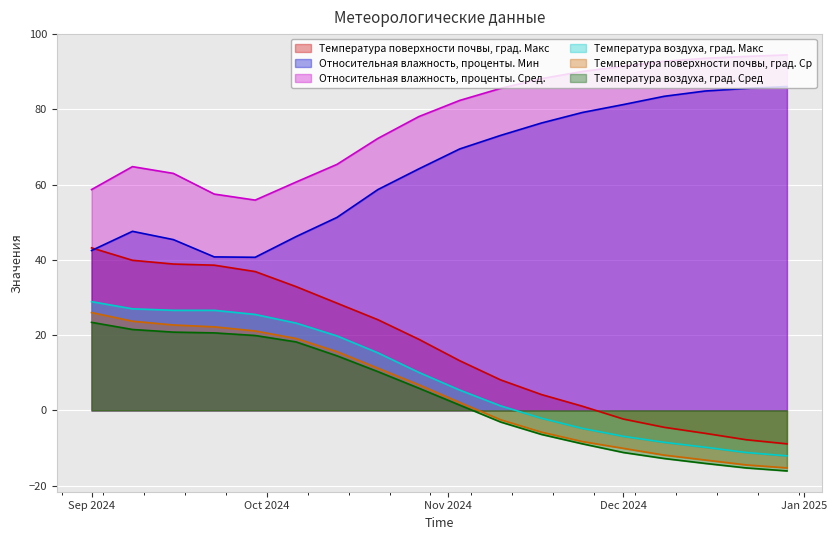

True or false: Температура воздуха, град. Сред and Относительная влажность, проценты. Мин intersect in this chart.

False